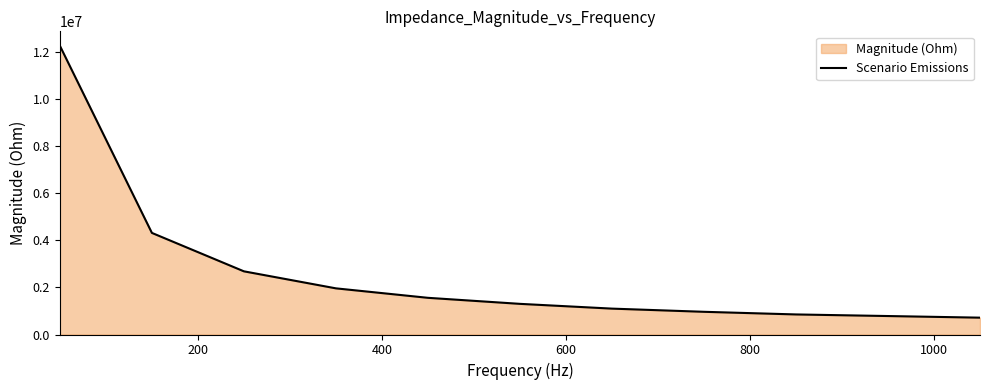

What is the greatest value displayed?

12271971.5